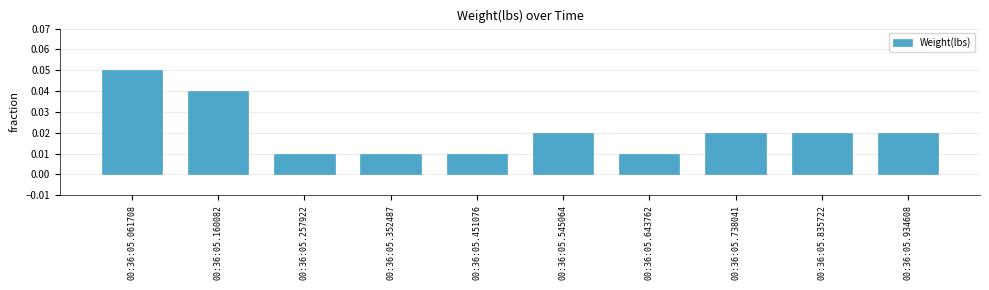

Which label corresponds to the largest value in the chart?

00:36:05.061708